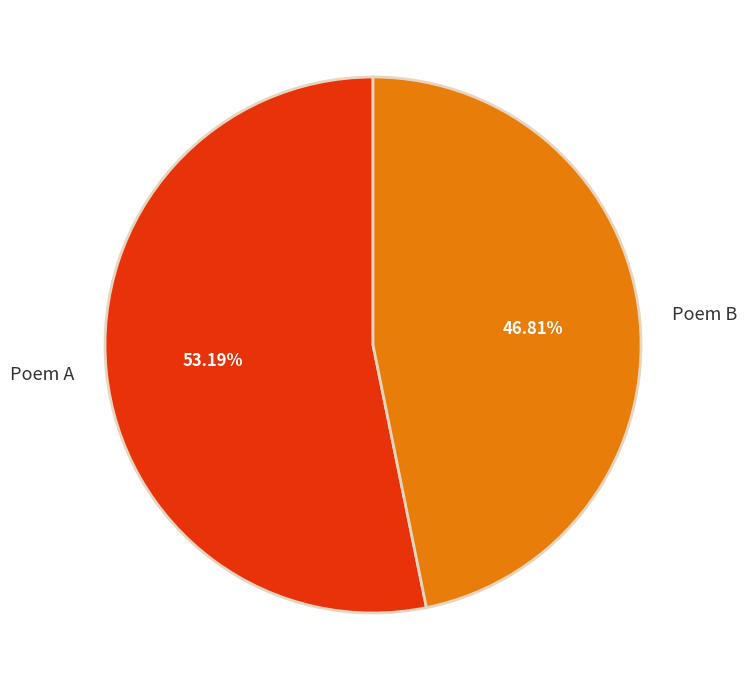

Does any single category account for the majority?

Yes